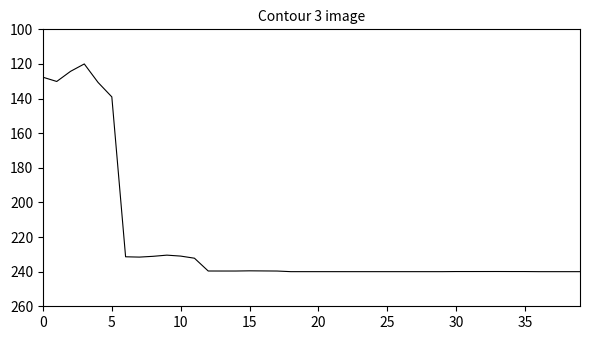

What is the difference between the maximum and minimum values?

120.0